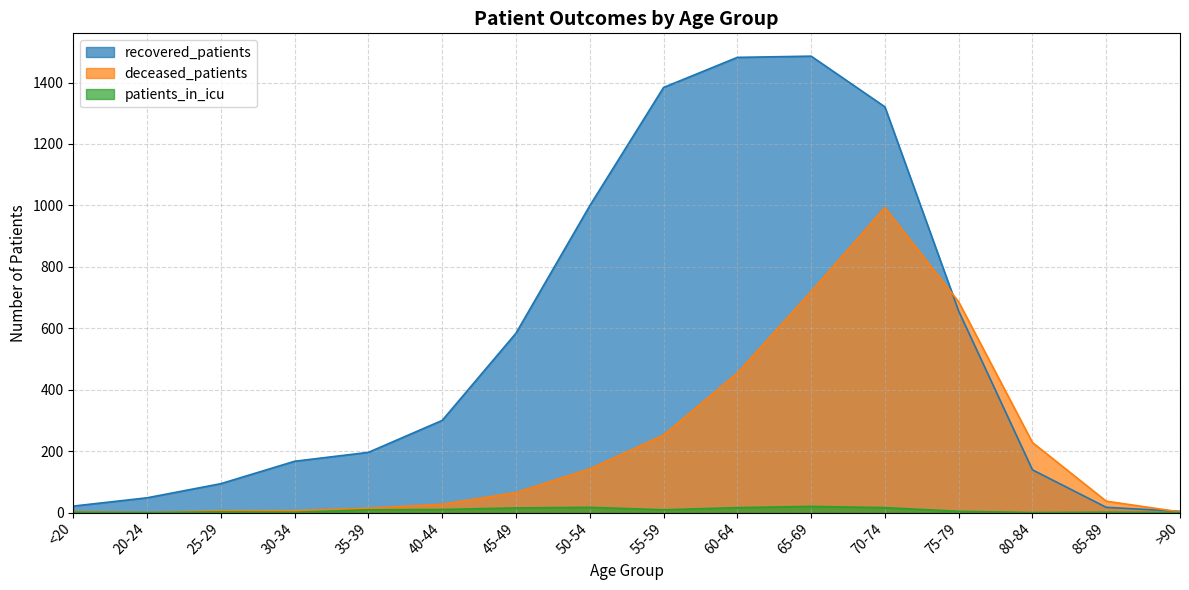

What is the label of the 5th point from the right?

70-74